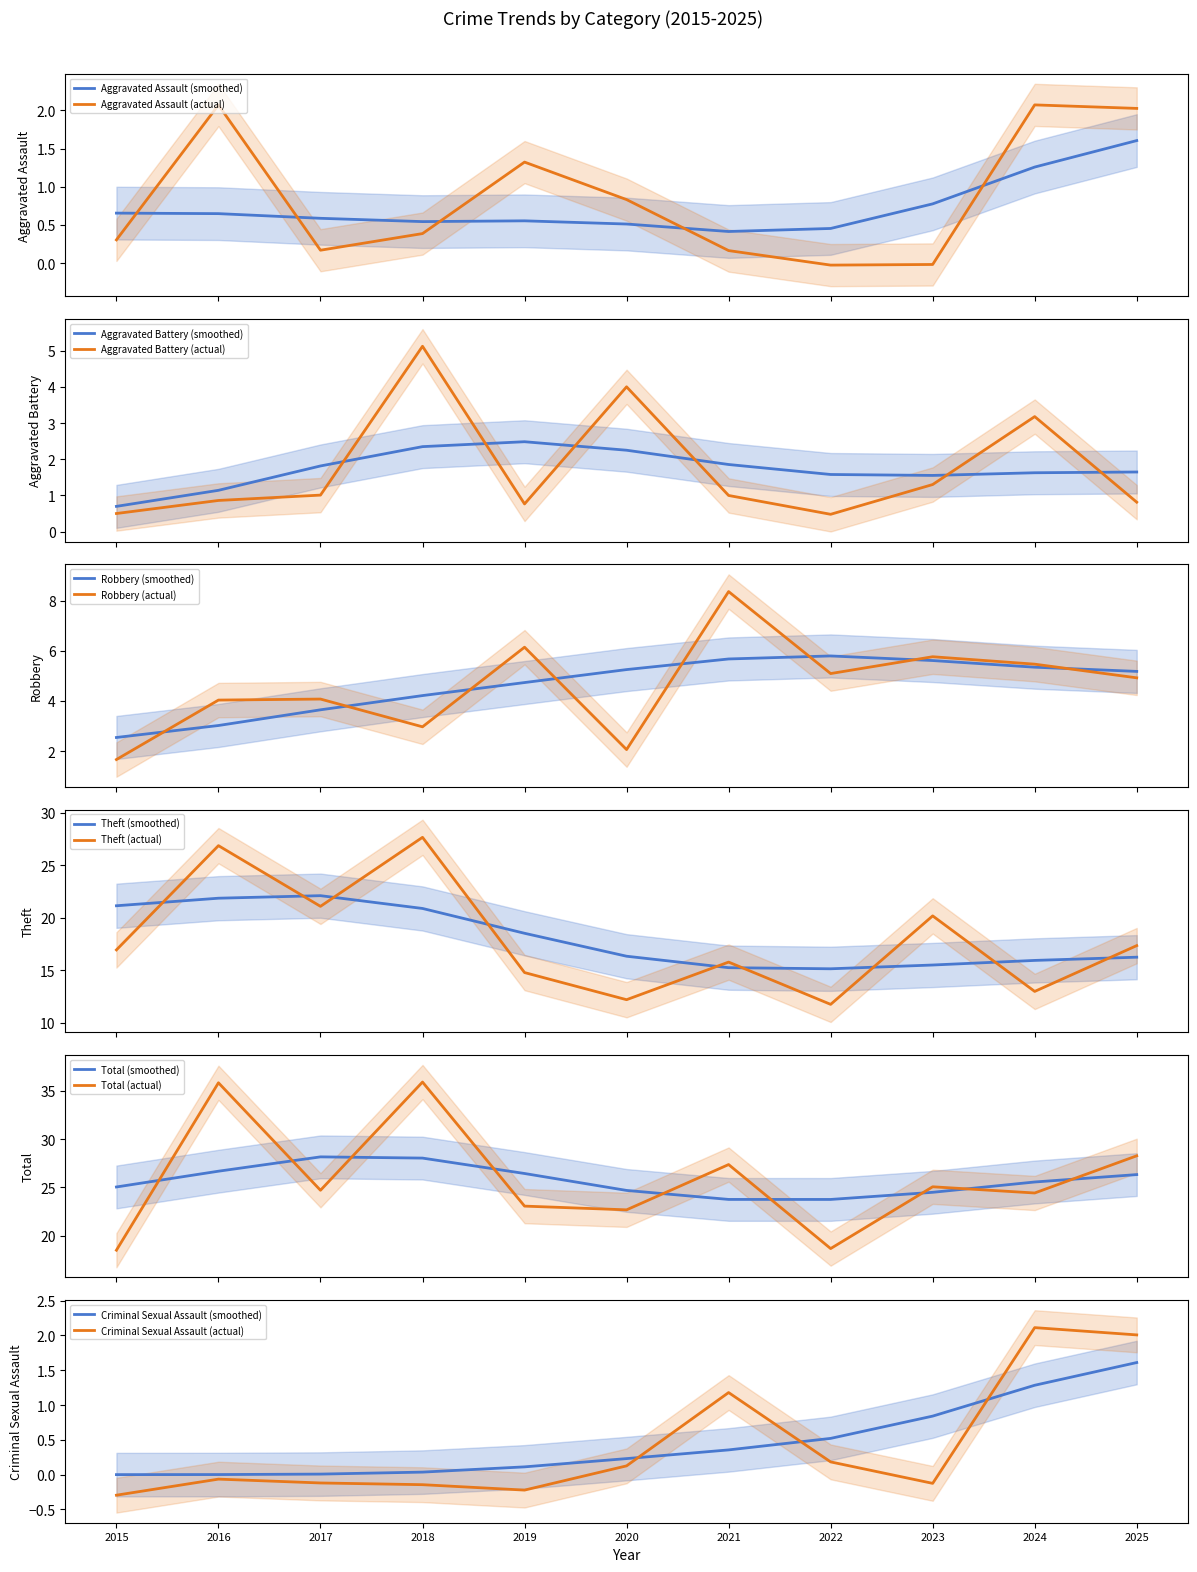

Where does the Robbery series first go above 4?

2016